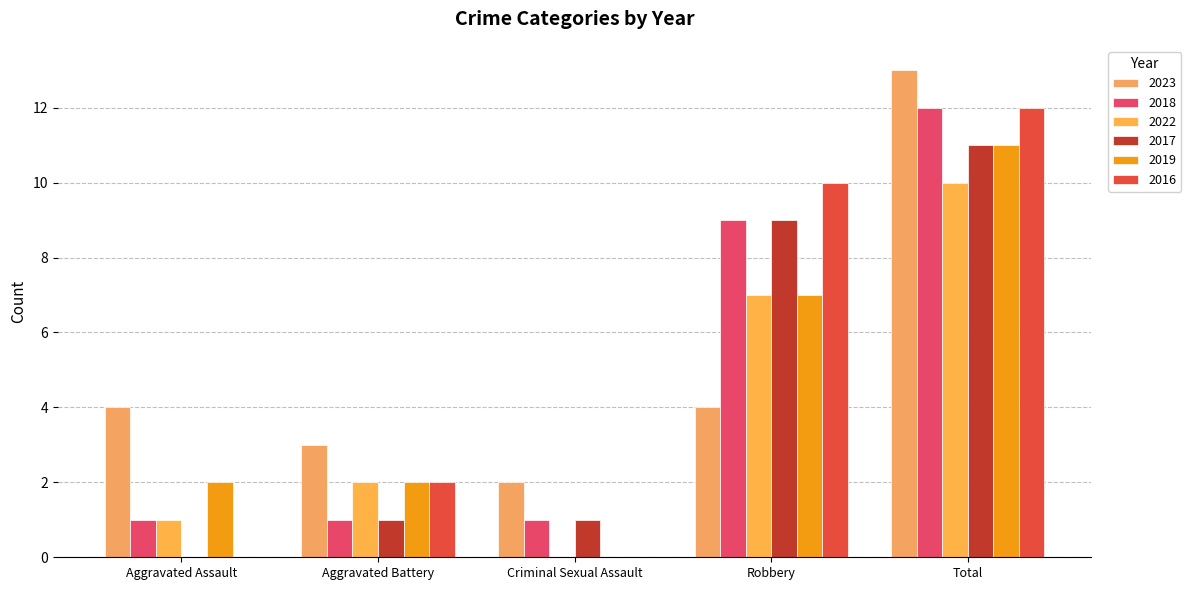

Read the 2016 value at Robbery, to the nearest 10.

10